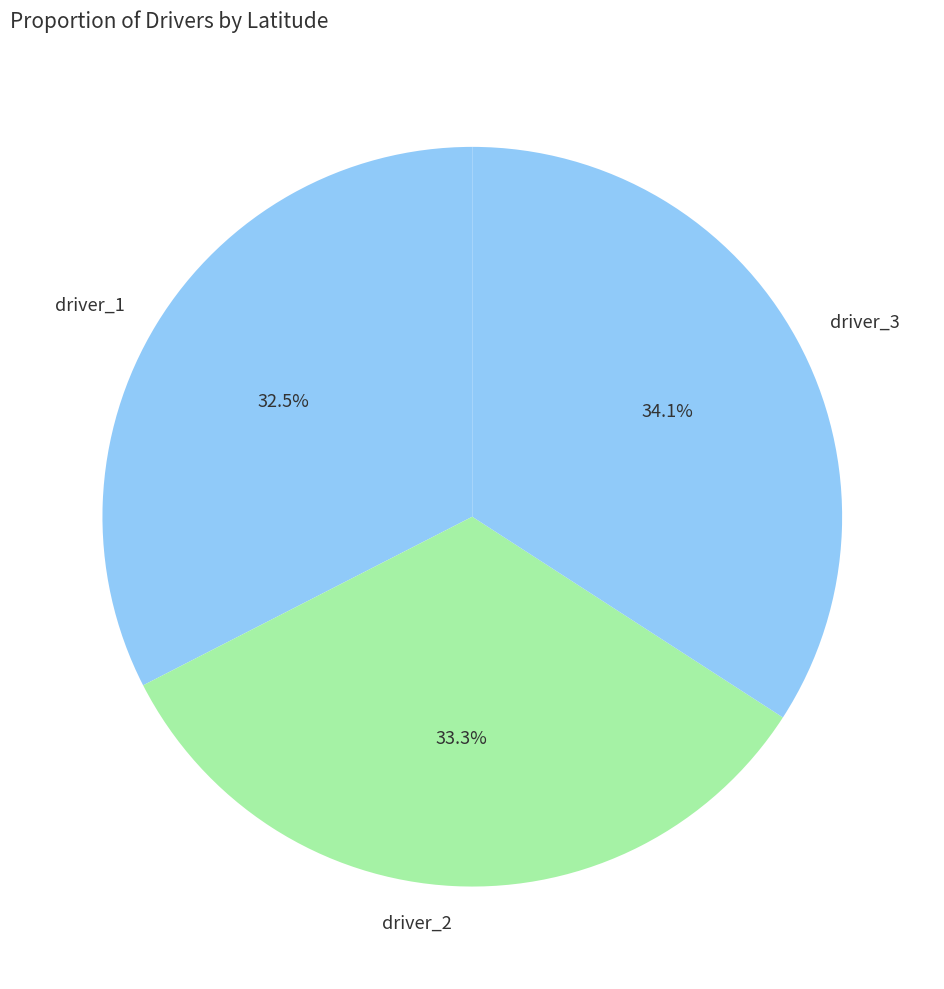

Does driver_1 represent more than half of the total?

No